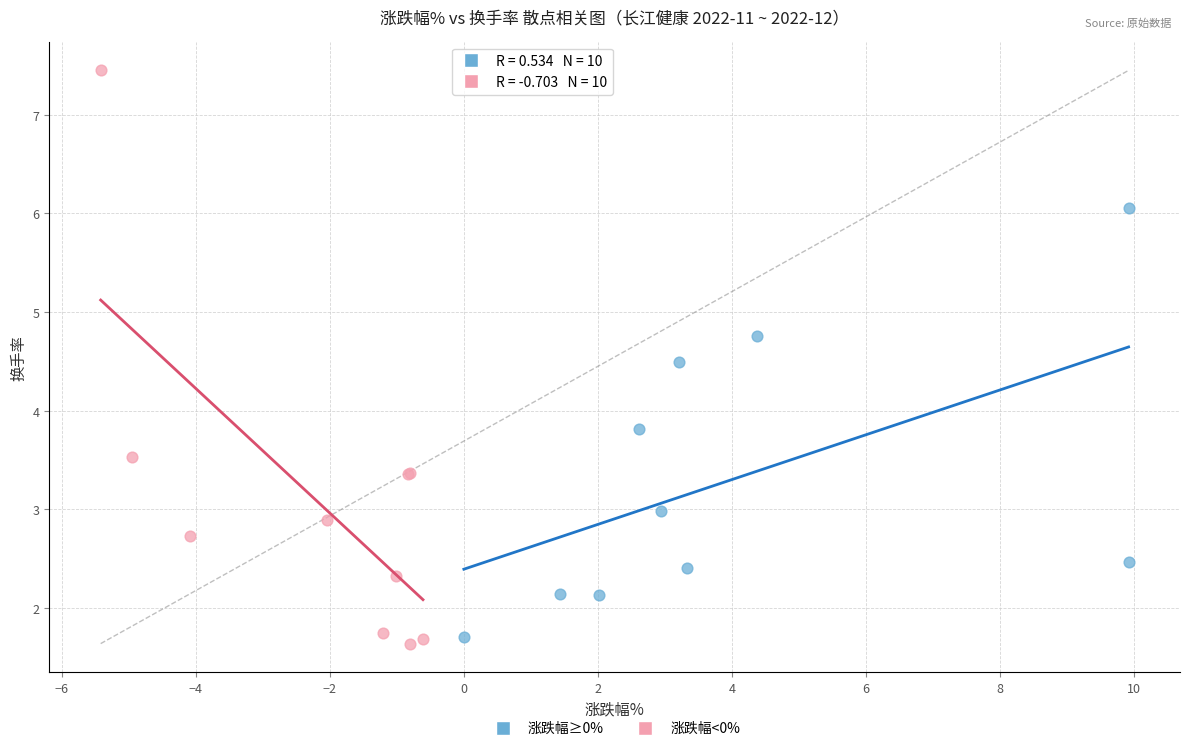

Which series has the widest spread of Y values?

涨跌幅<0%